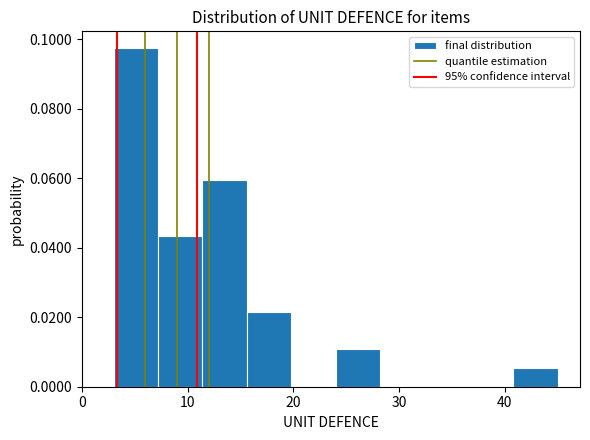

Reading left to right, transcribe this chart: for each bar, give the range it covers on the x-axis and its height. Neither the bar edges nor the heights are printed on the chart, so give them approximately, as read against the axes.

3.0 to 7.2: 0.098
7.2 to 11.4: 0.044
11.4 to 15.6: 0.060
15.6 to 19.8: 0.022
19.8 to 24.0: 0
24.0 to 28.2: 0.010
28.2 to 32.4: 0
32.4 to 36.6: 0
36.6 to 40.8: 0
40.8 to 45.0: 0.006